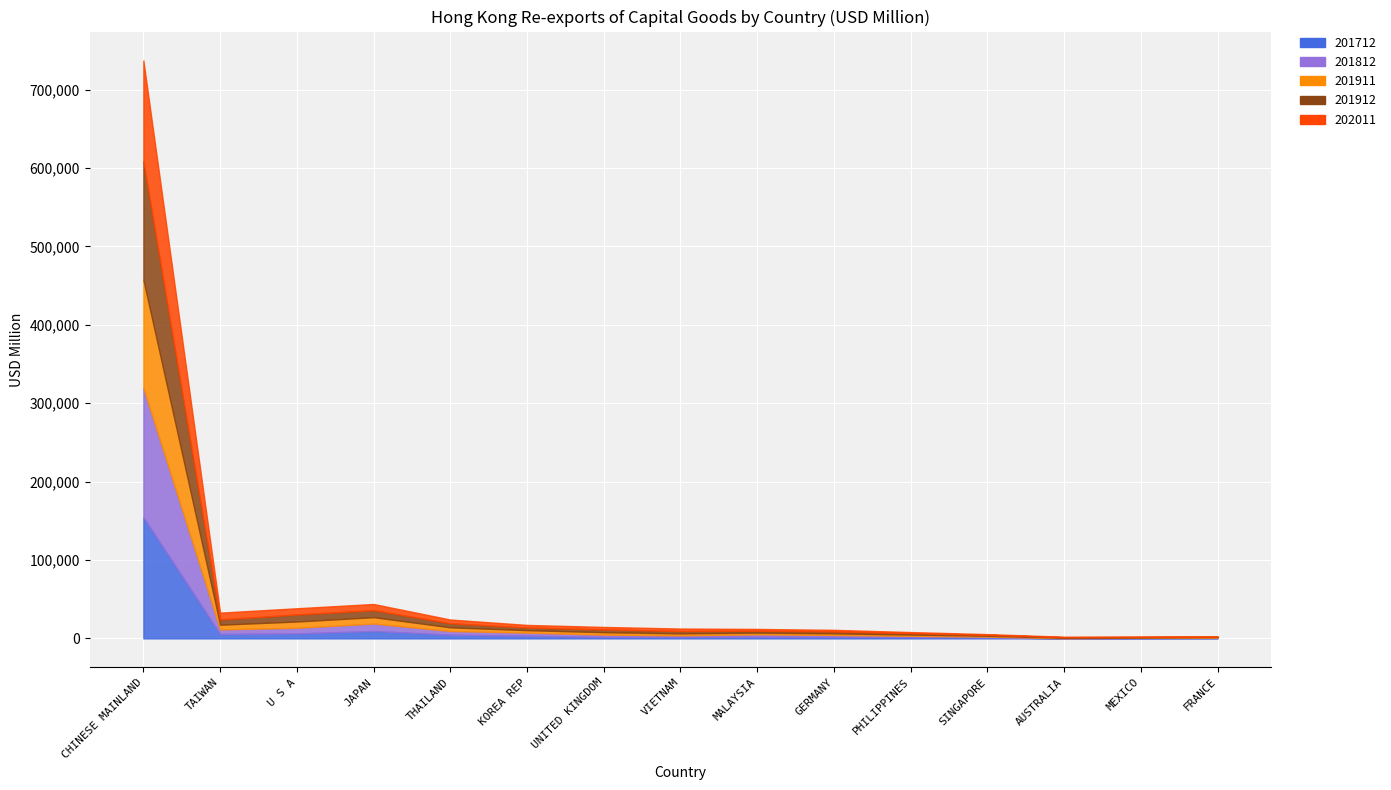

What is the label of the 15th point from the left?

FRANCE